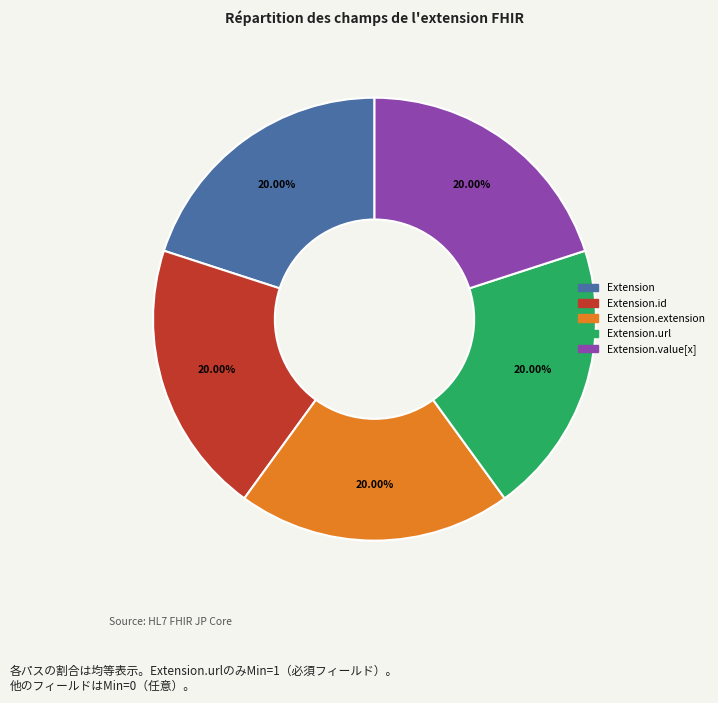

To the nearest percent, what is the average slice percentage?

20%